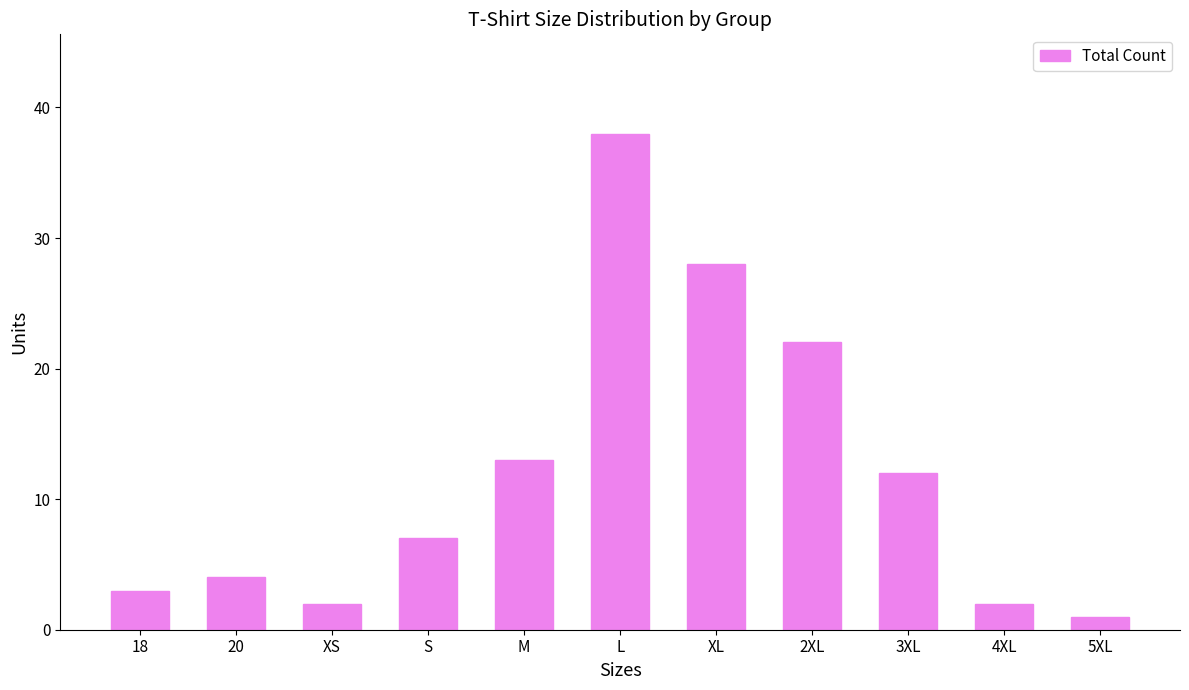

What is the maximum value shown in the chart?

38